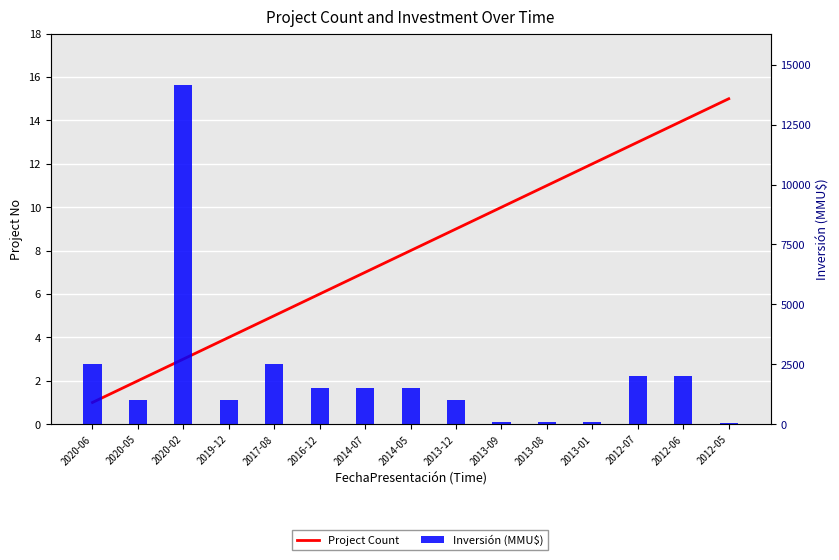

What are all the series names shown in the legend?

Project Count, Inversión (MMU$)